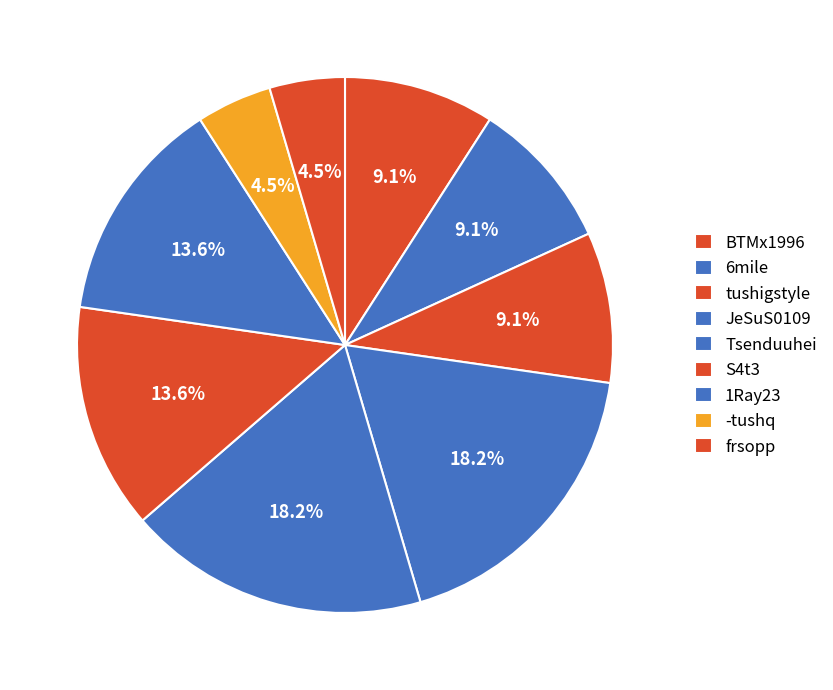

What is the change in value from S4t3 to -tushq?

-2